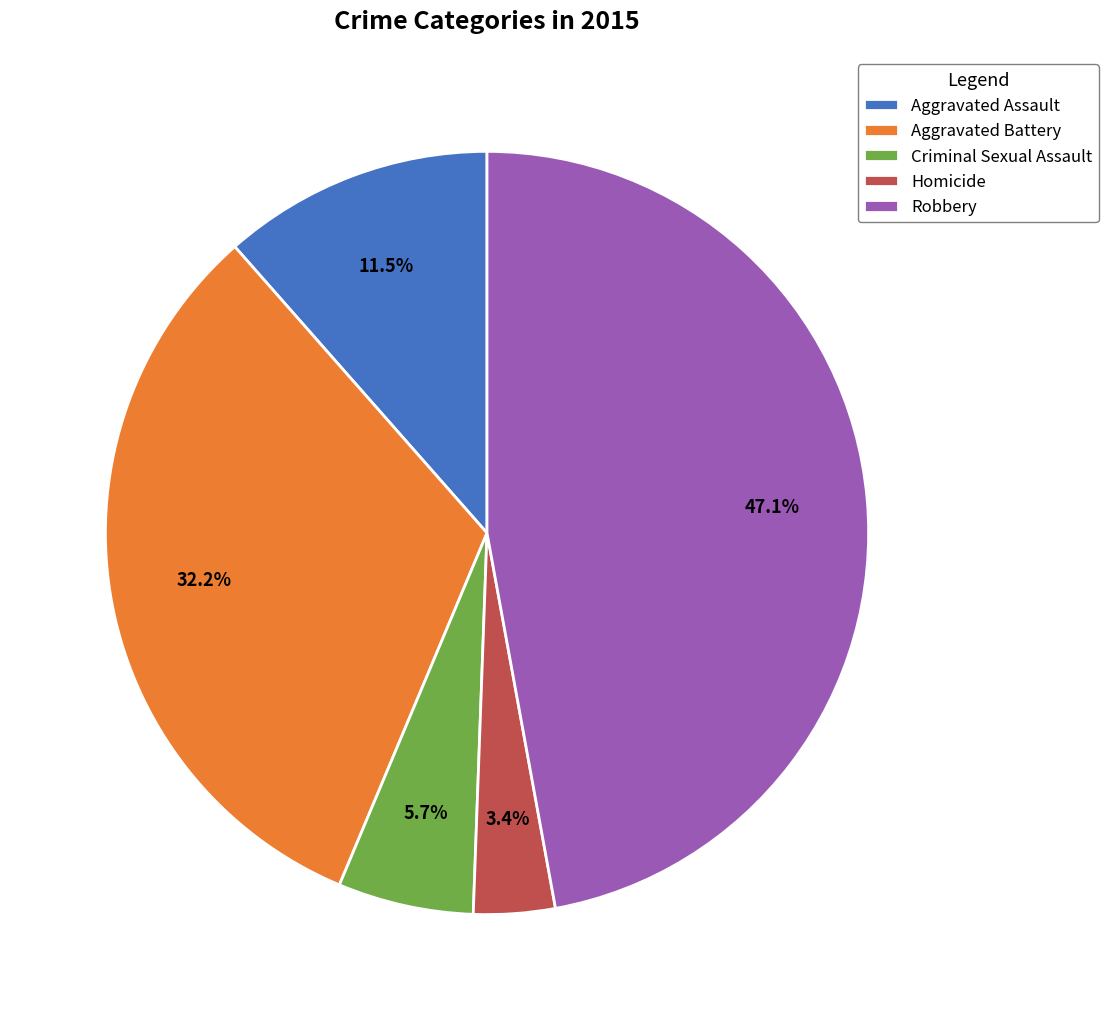

Rank the categories by value from highest to lowest.

Robbery, Aggravated Battery, Aggravated Assault, Criminal Sexual Assault, Homicide